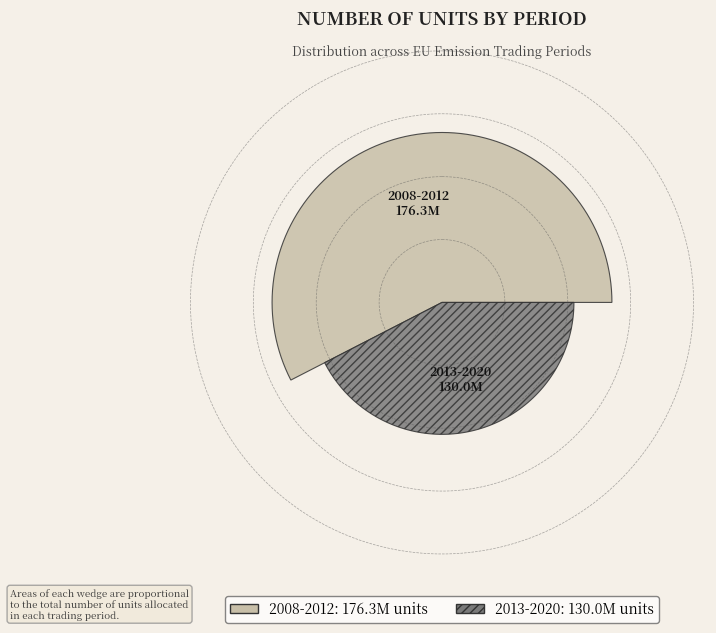

Does 6 represent more than half of the total?

No